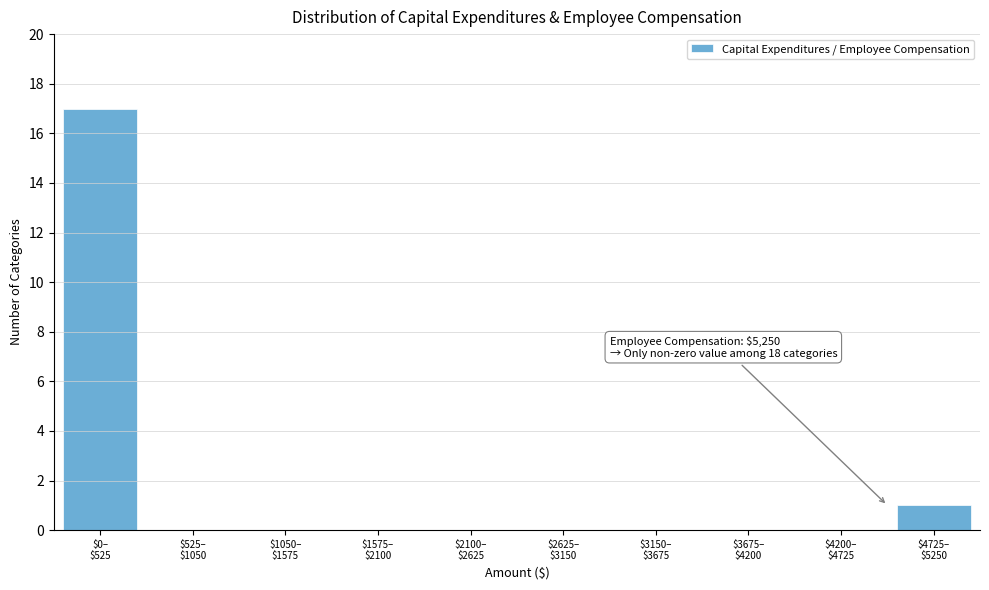

What is the maximum value shown in the chart?

17